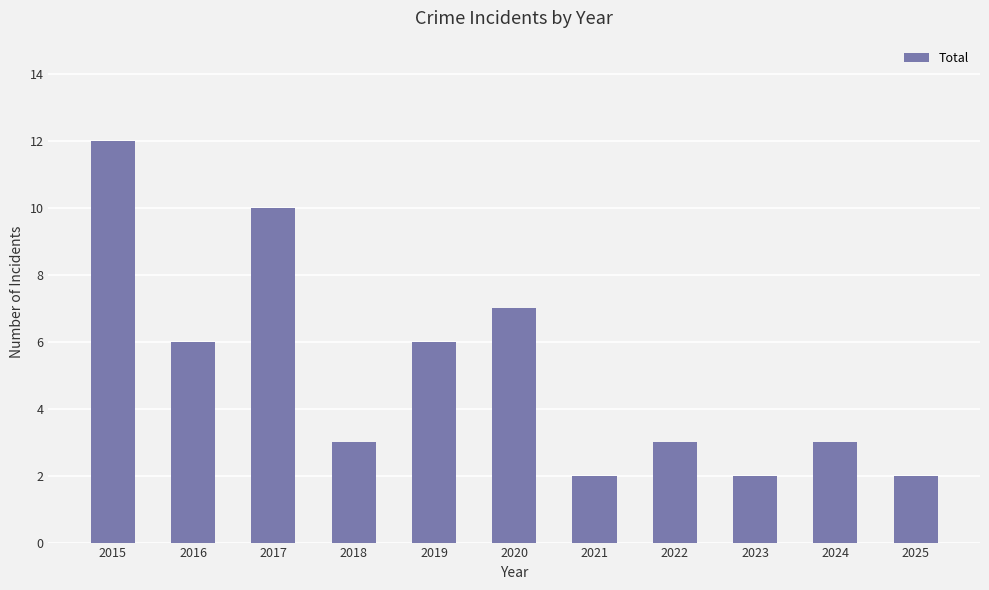

Is it true that the value at 2016 is 6?

True